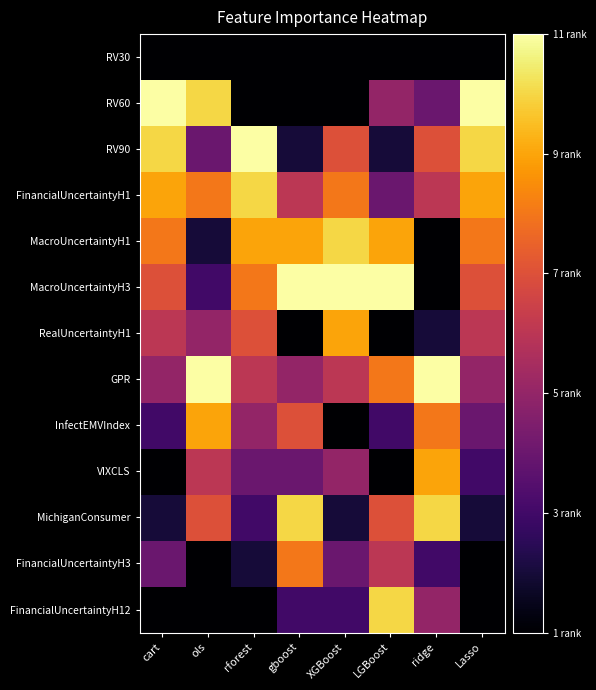

Which has a higher value, cart or Lasso?

cart